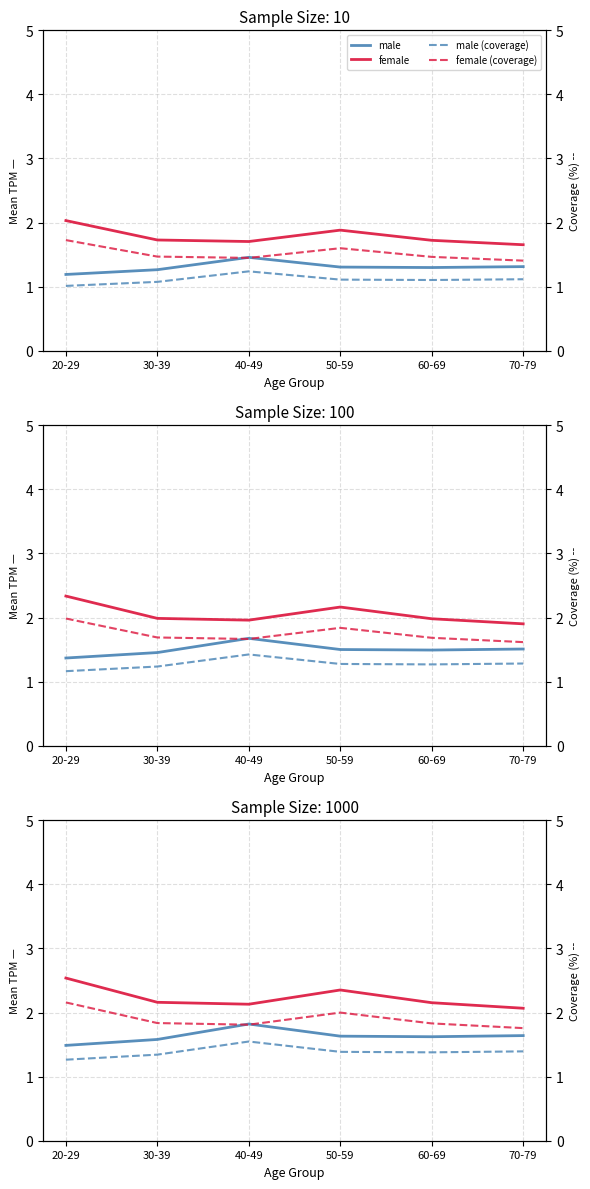

The value of female at 70-79 is 0.8. True or false?

False